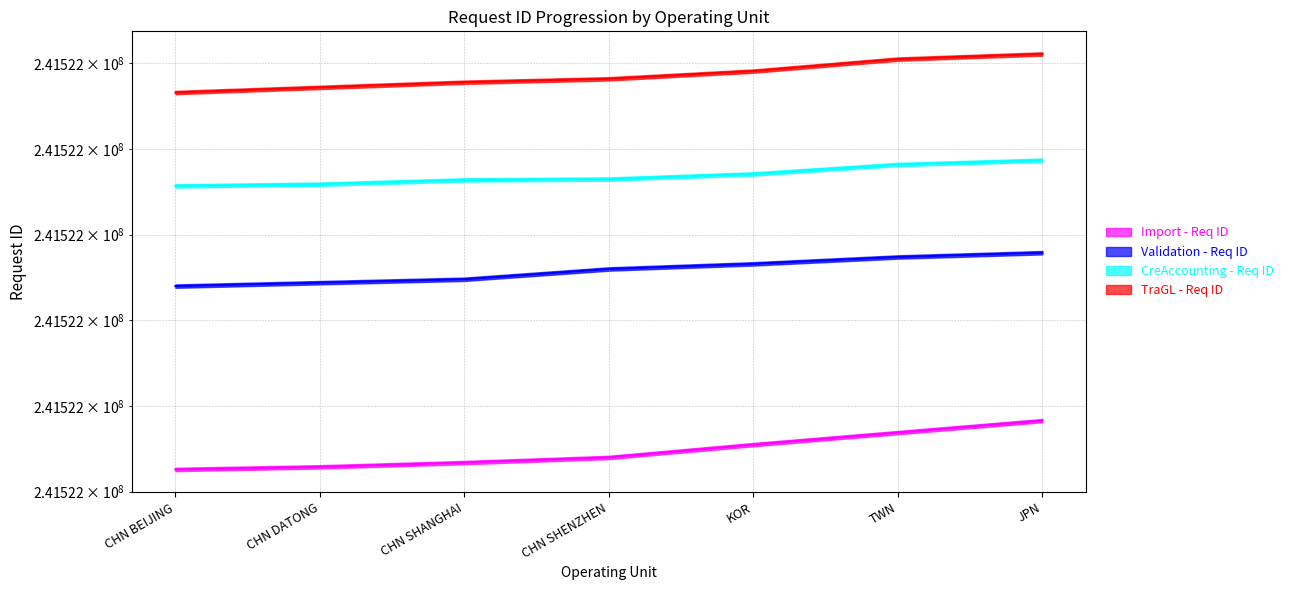

True or false: Import - Req ID has more than 0 points higher than both neighbors.

False